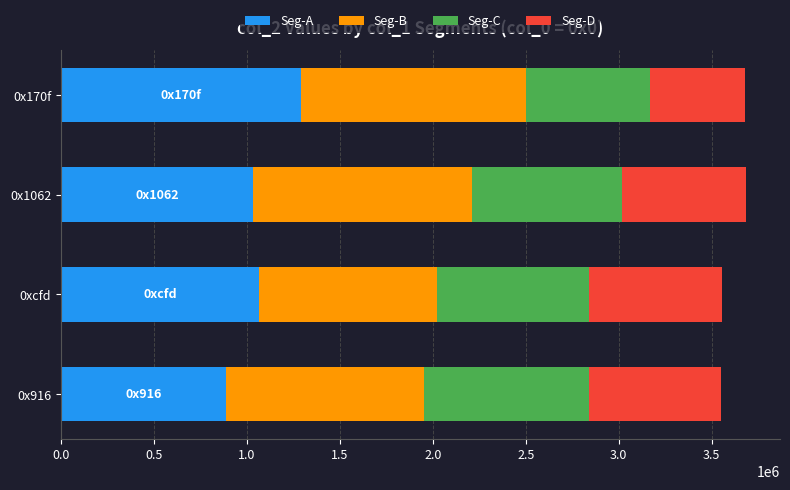

What is the total value across all series at 0x1062?

3683897.0